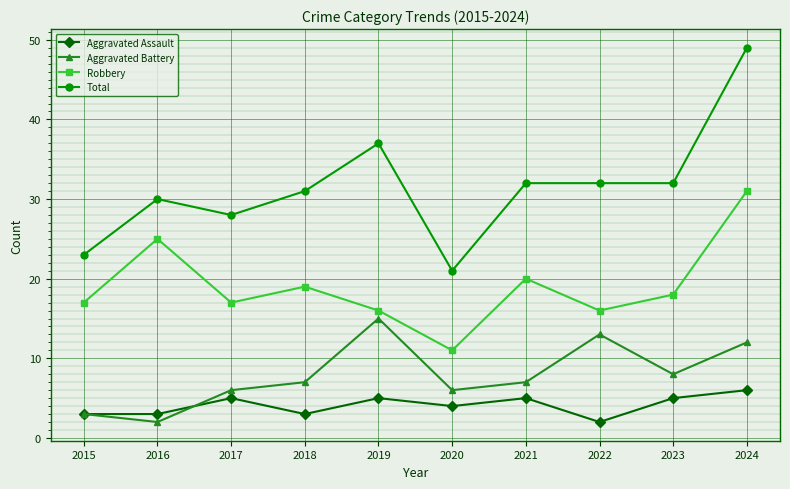

What is the smallest value displayed?

2